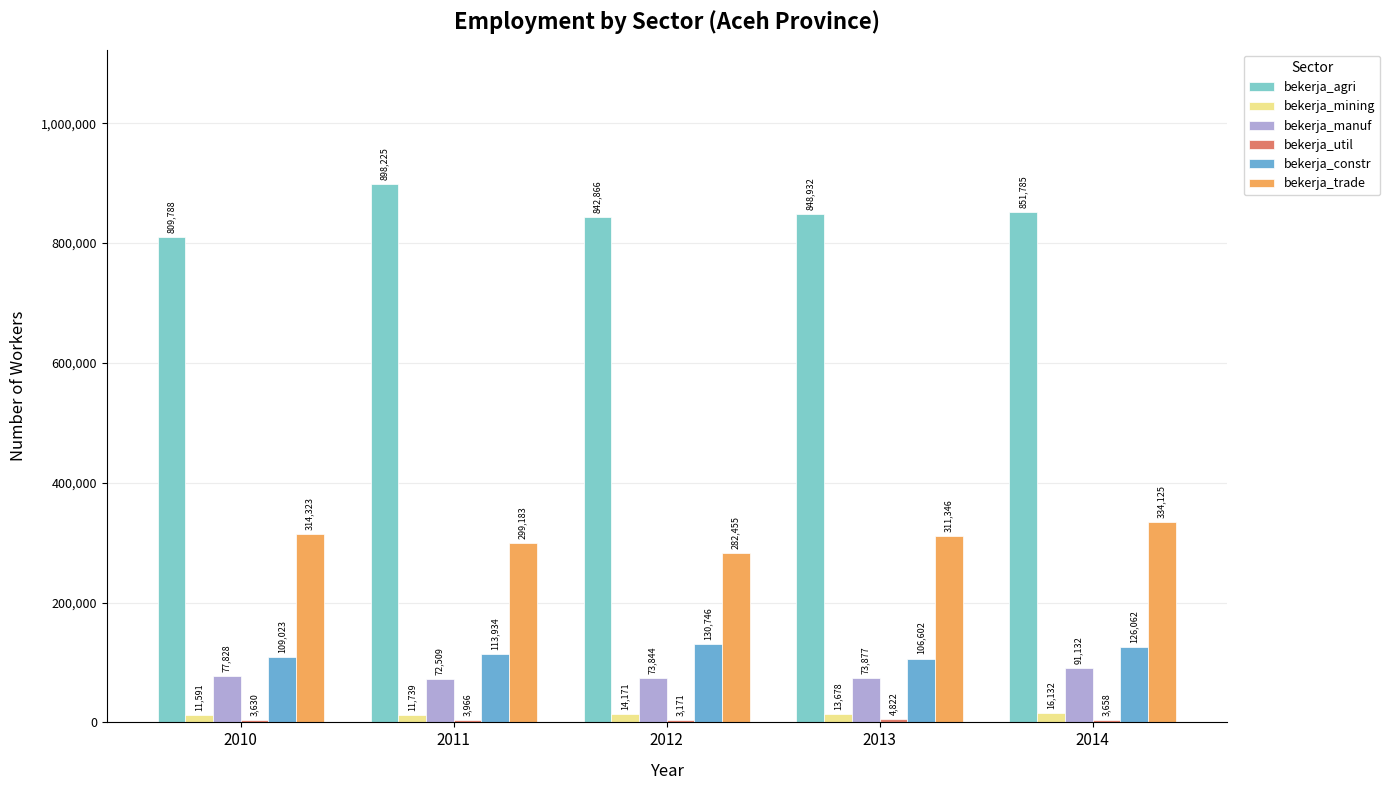

At which category is the sum across all series the highest?

2014